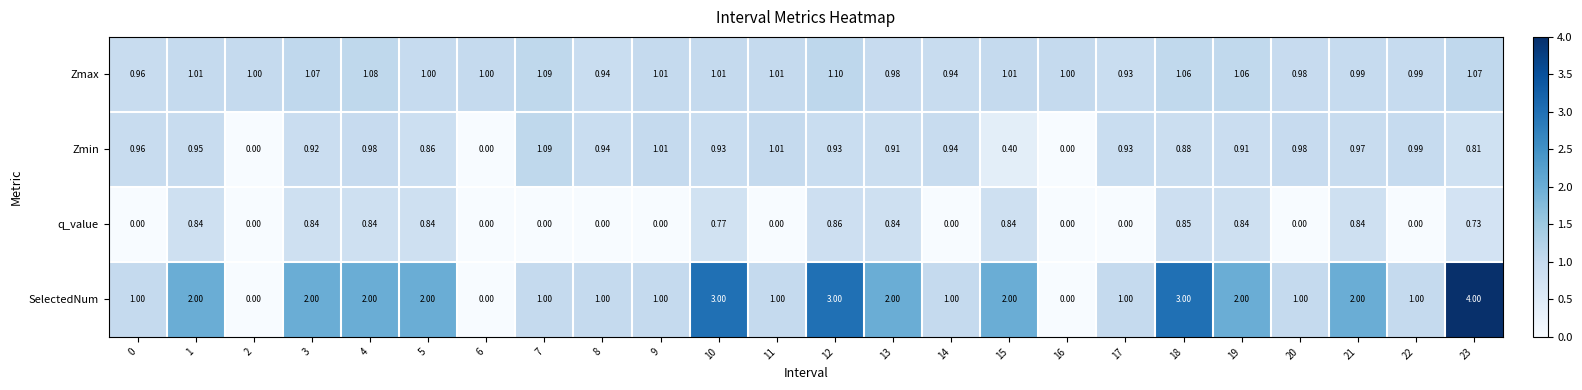

Rank the series by their average value, from lowest to highest.

q_value, Zmin, Zmax, SelectedNum